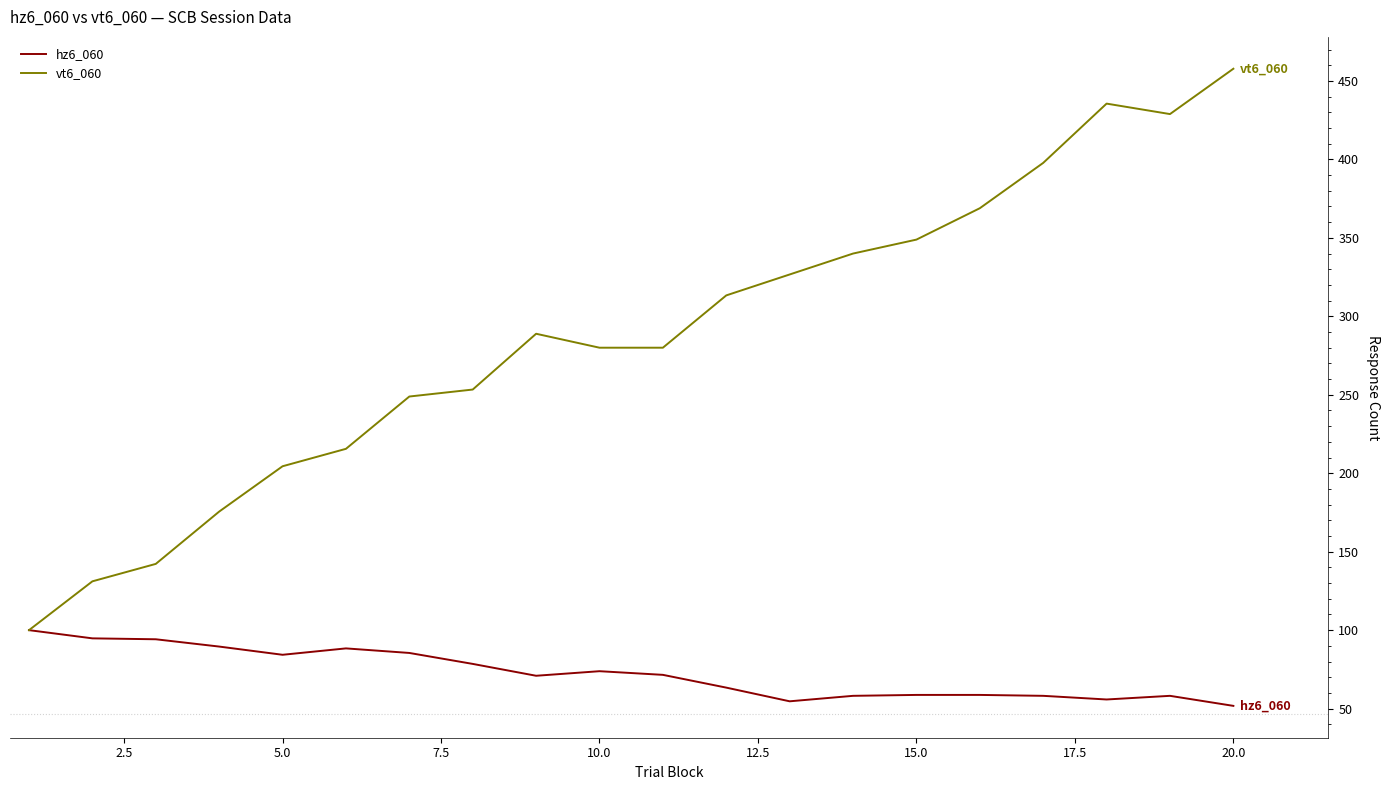

Rank the series by their average value, from lowest to highest.

hz6_060, vt6_060